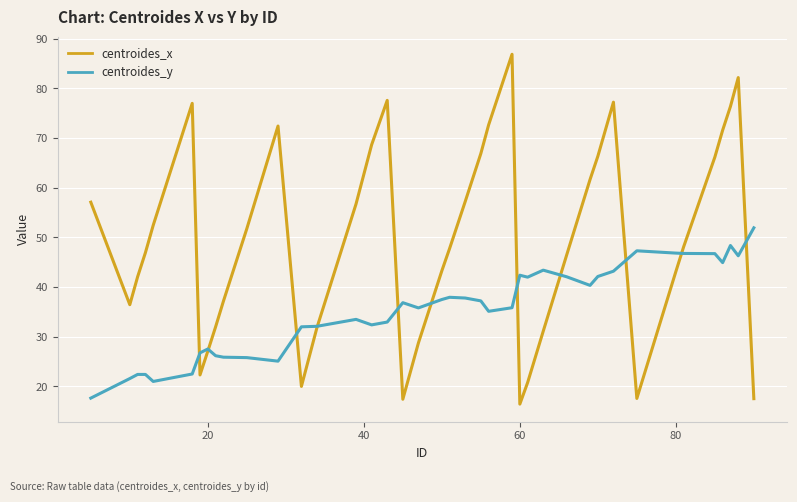

What is the minimum value for centroides_x?

16.4